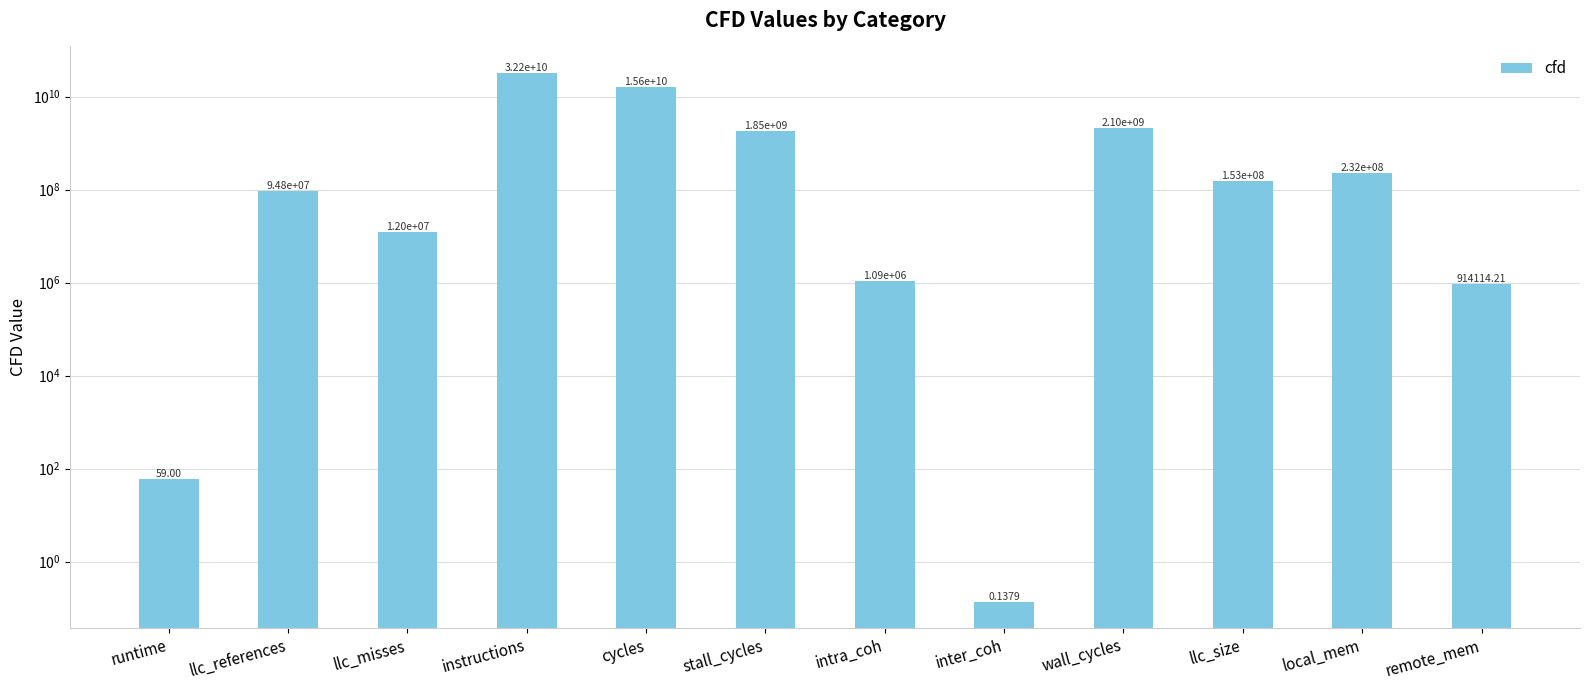

Where does the data first go above 152890968?

instructions